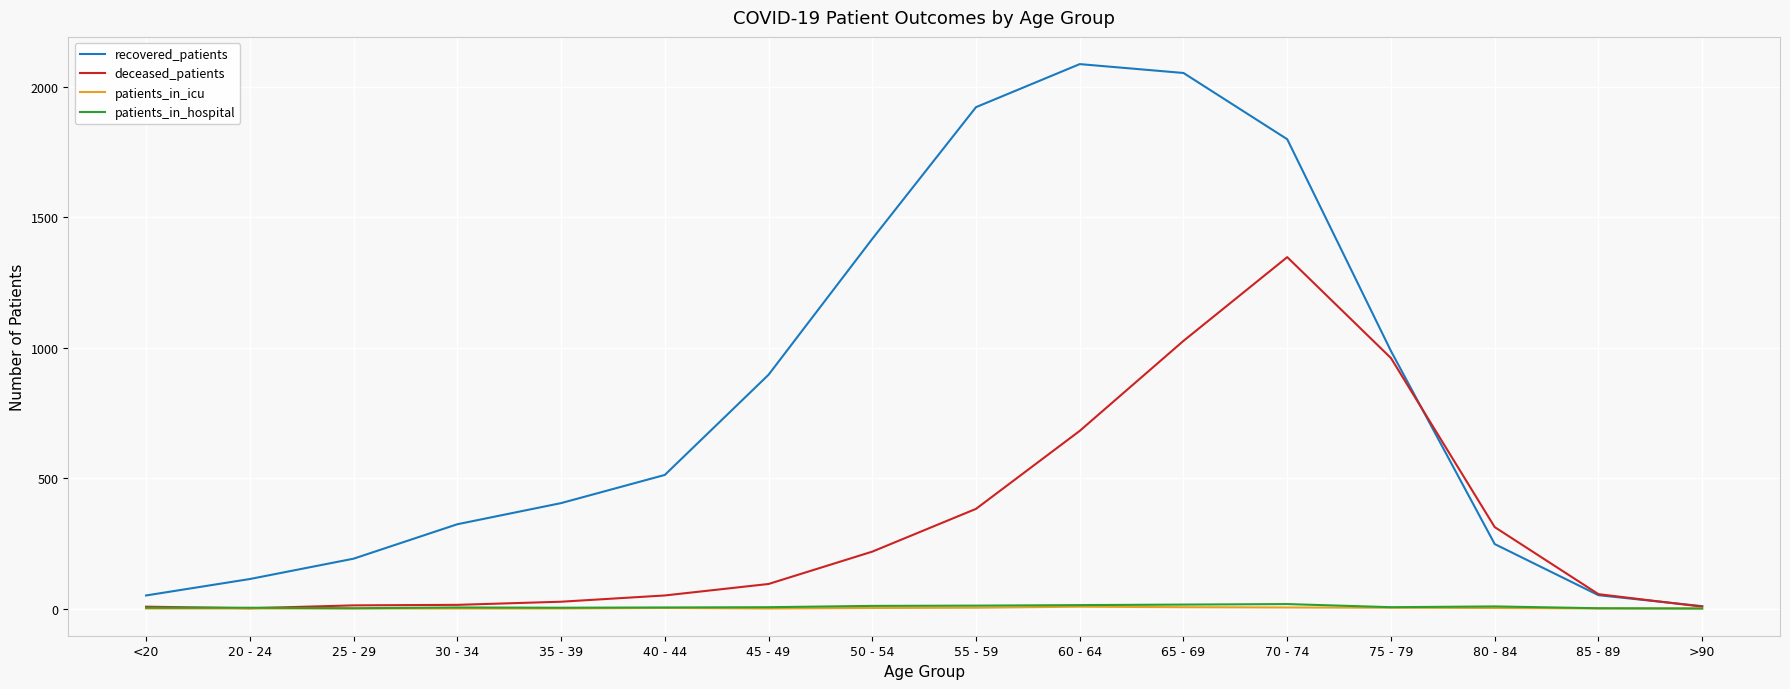

Which series has the largest total across all categories?

recovered_patients